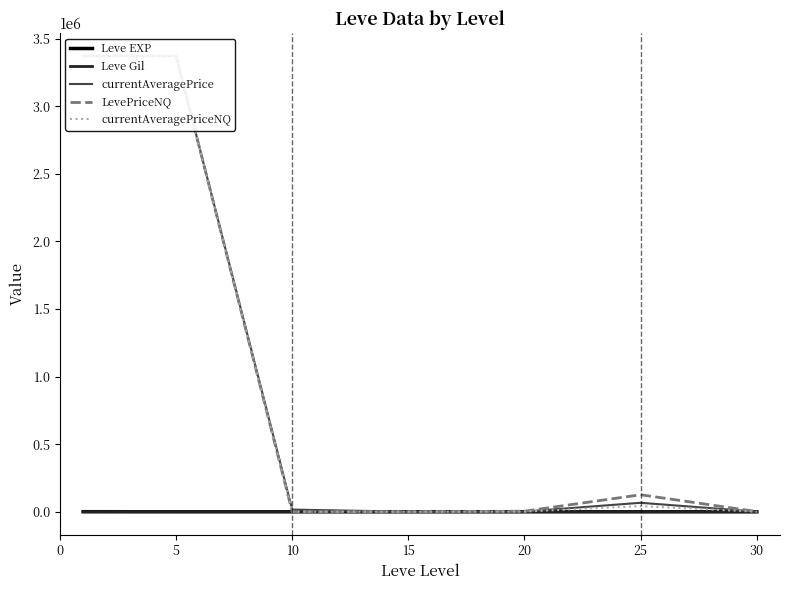

Which series has the largest total across all categories?

LevePriceNQ